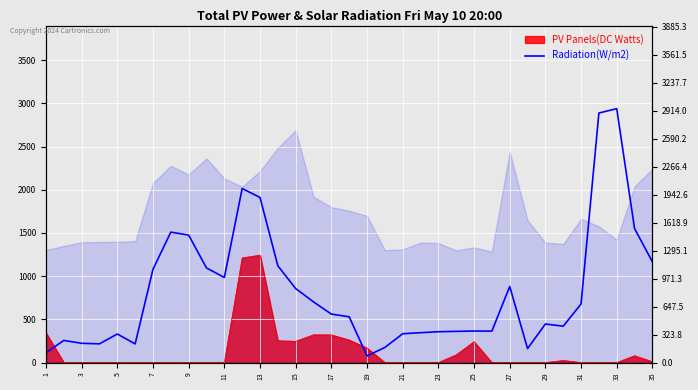

How many lines are shown in the chart?

1